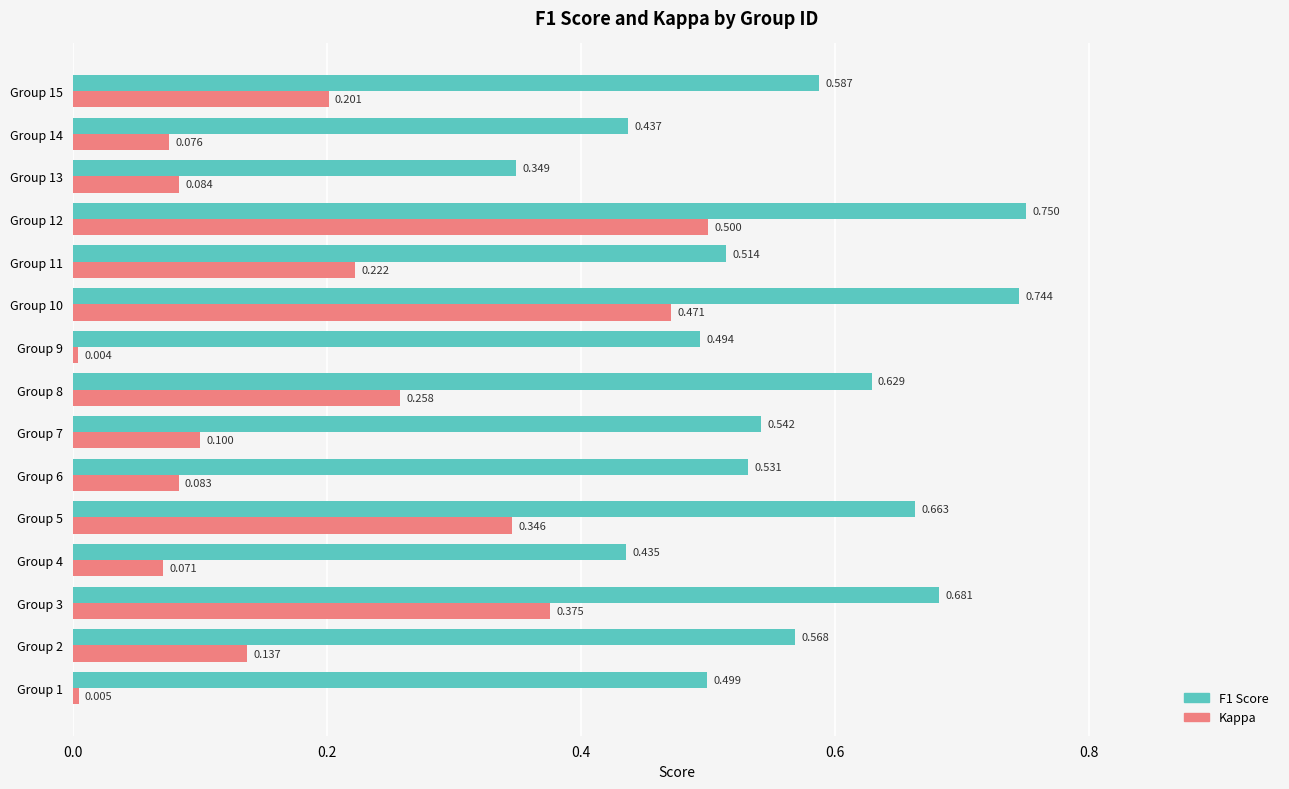

Which series has the largest range (max minus min)?

Kappa